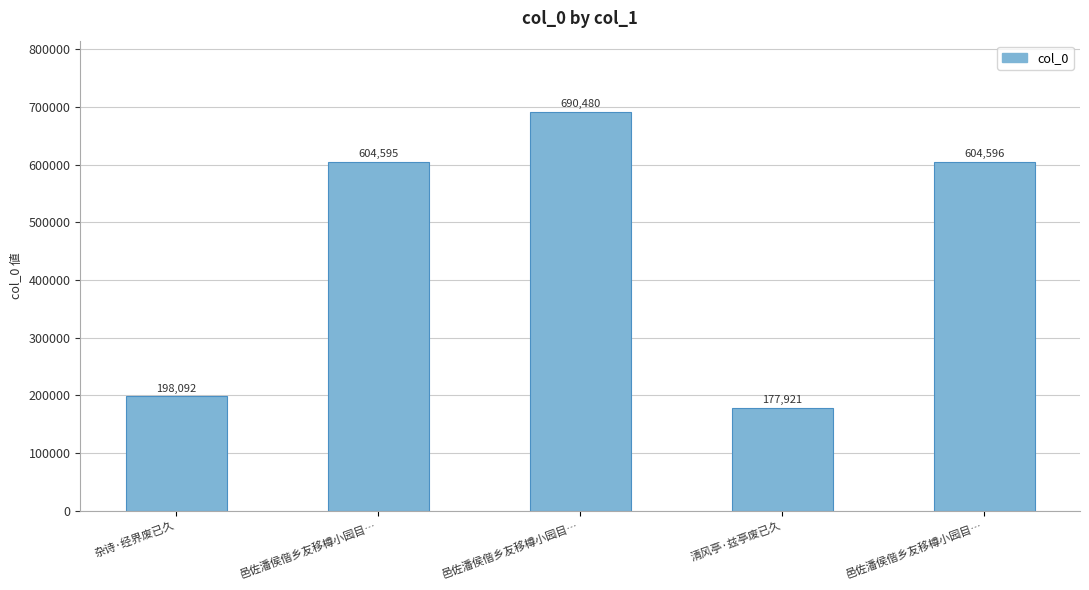

How many categories are shown in the chart?

5